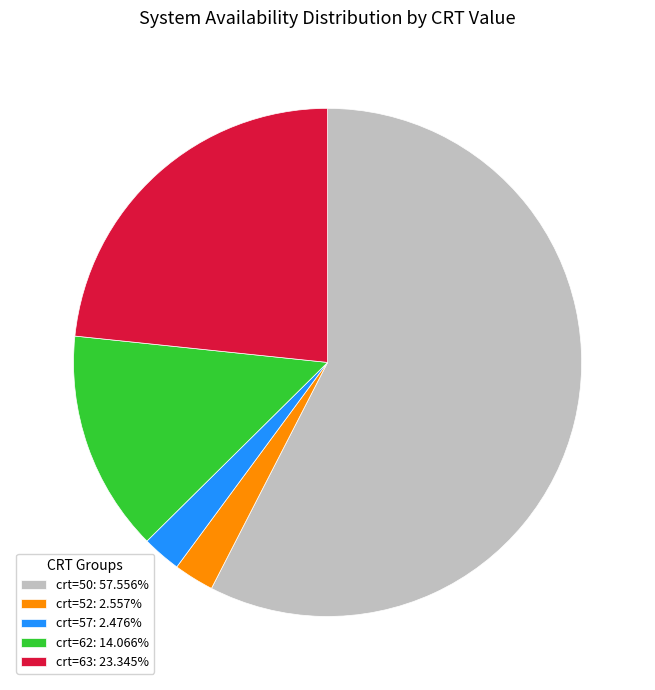

Do crt=63: 23.345% and crt=57: 2.476% together represent more than half of the pie?

No